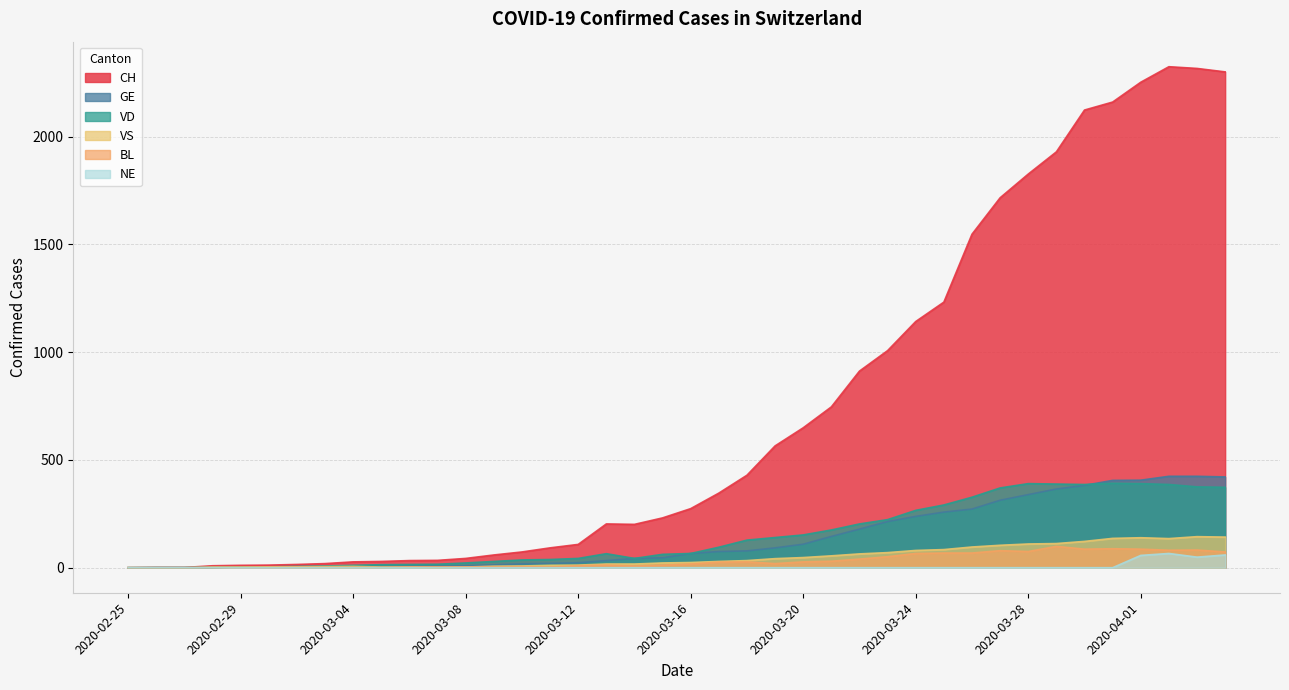

How many interior local peaks does the CH series have?

2